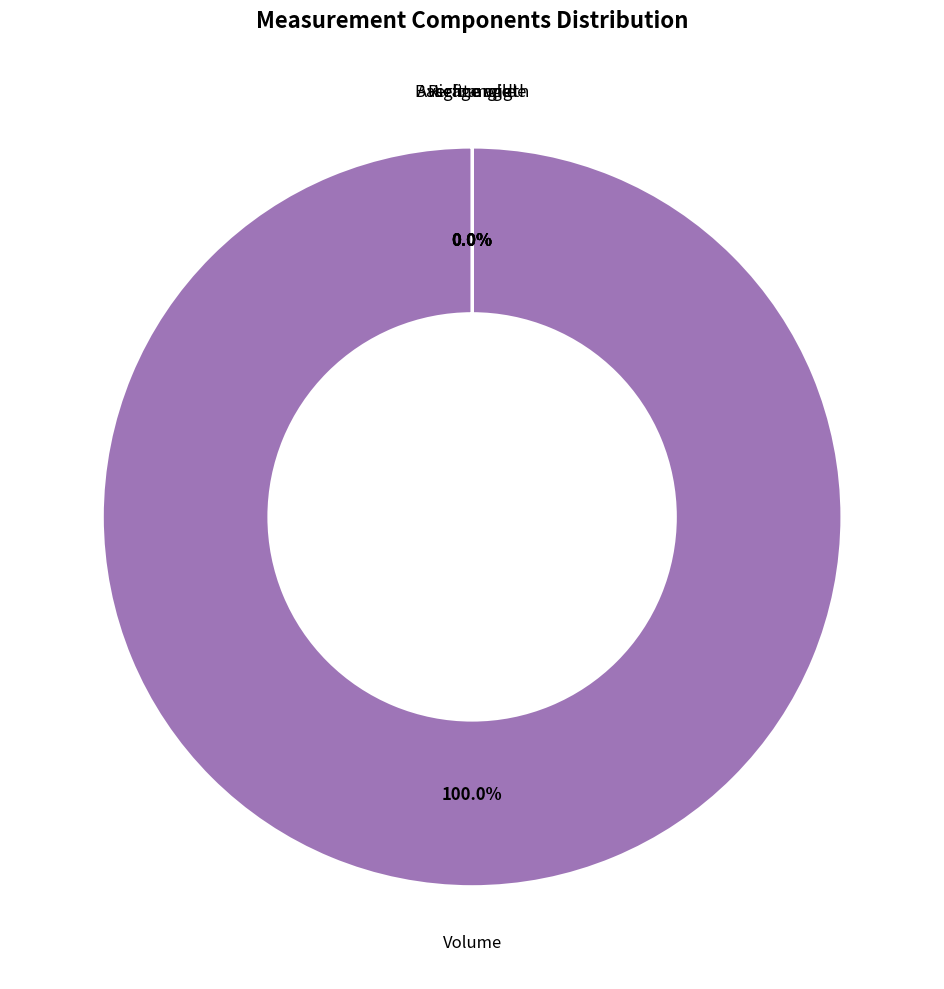

Which category accounts for the majority?

Volume